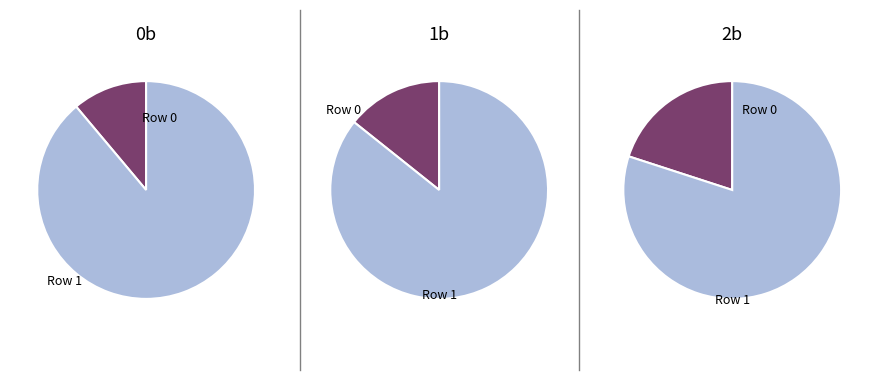

Rank the series by their maximum value, from highest to lowest.

0b, 1b, 2b